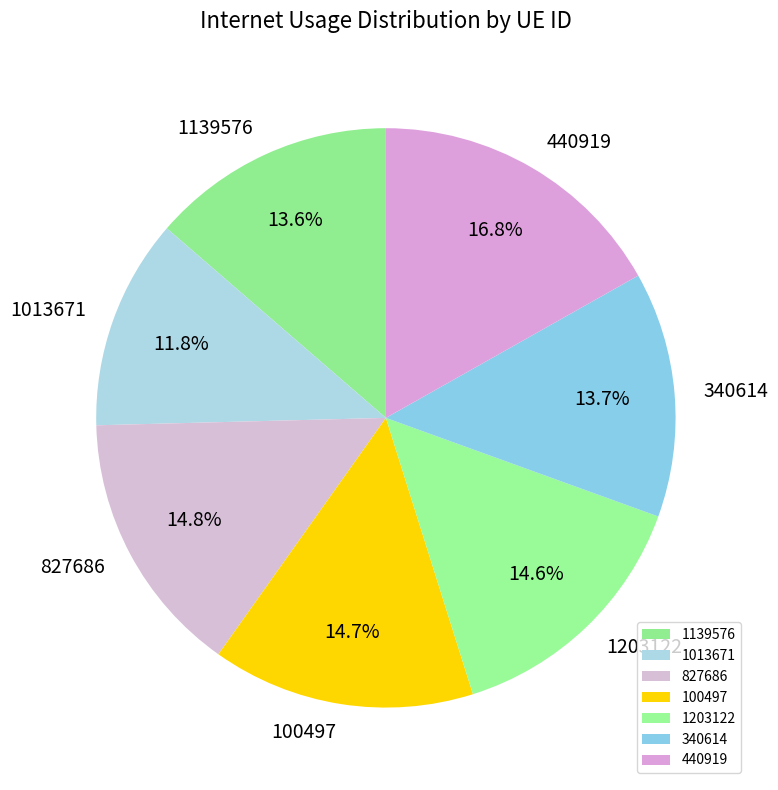

Combined, what portion of the pie is 1203122 and 340614?

28.3%